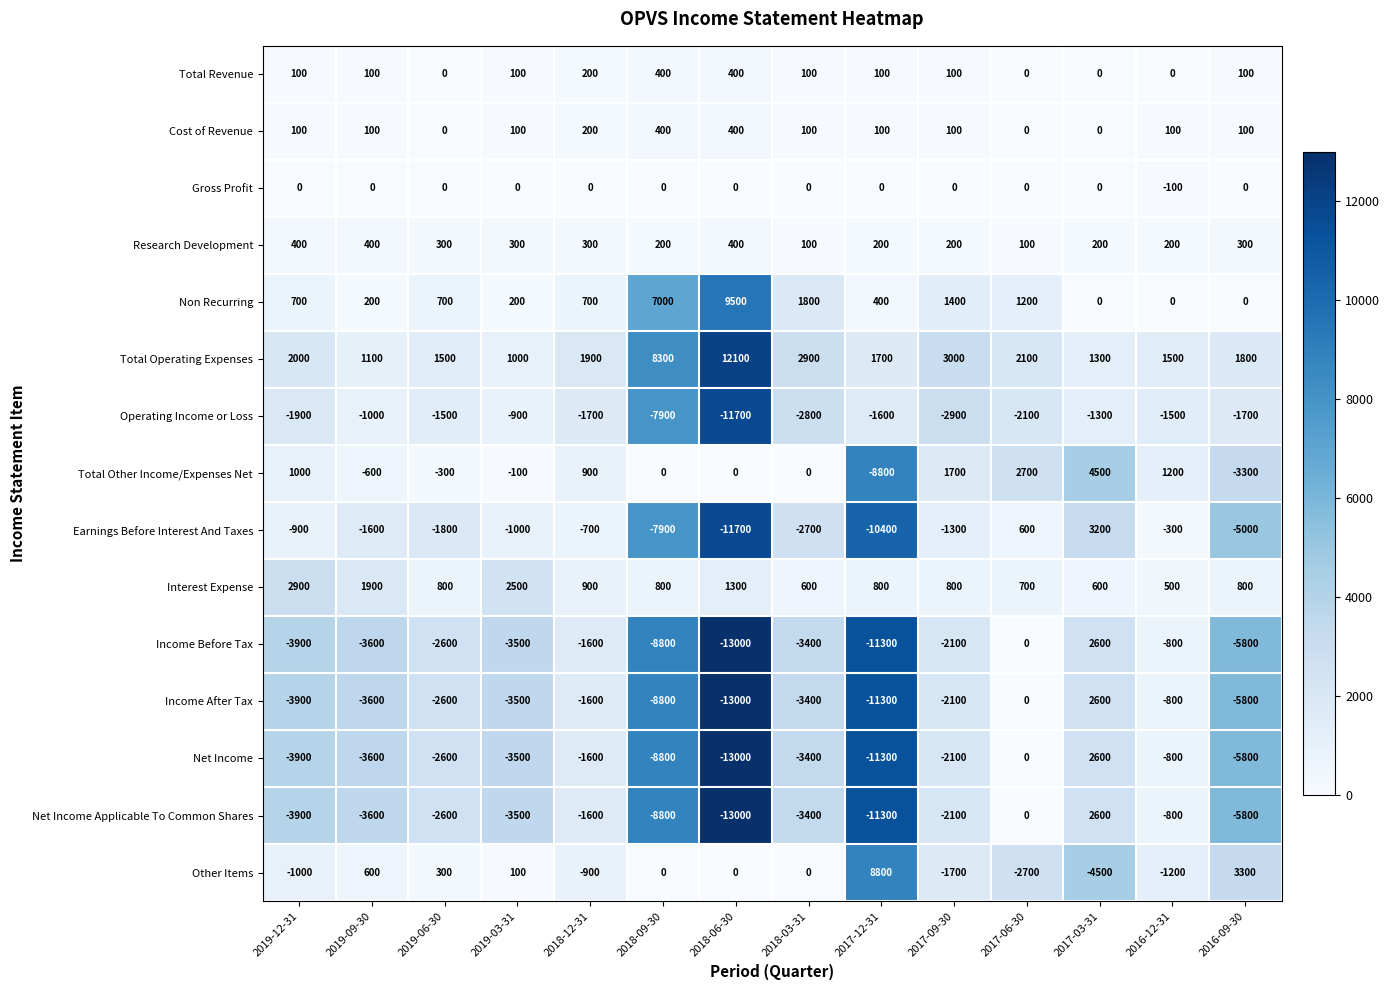

Is it true that Total Revenue equals 200 at 2018-12-31?

True